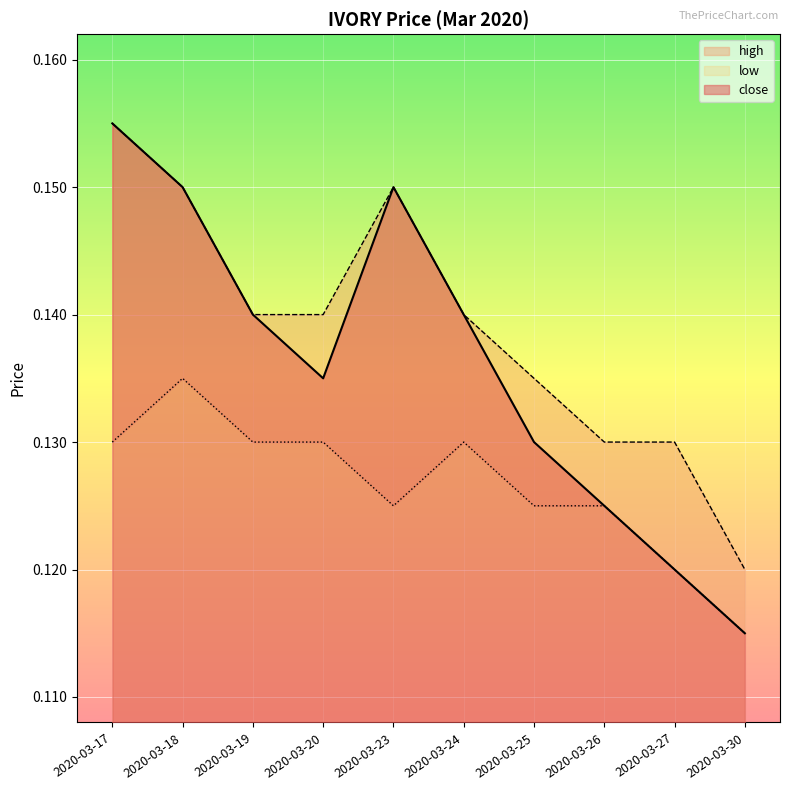

Is the value of close at 2020-03-19 greater than the value of high at 2020-03-18?

No